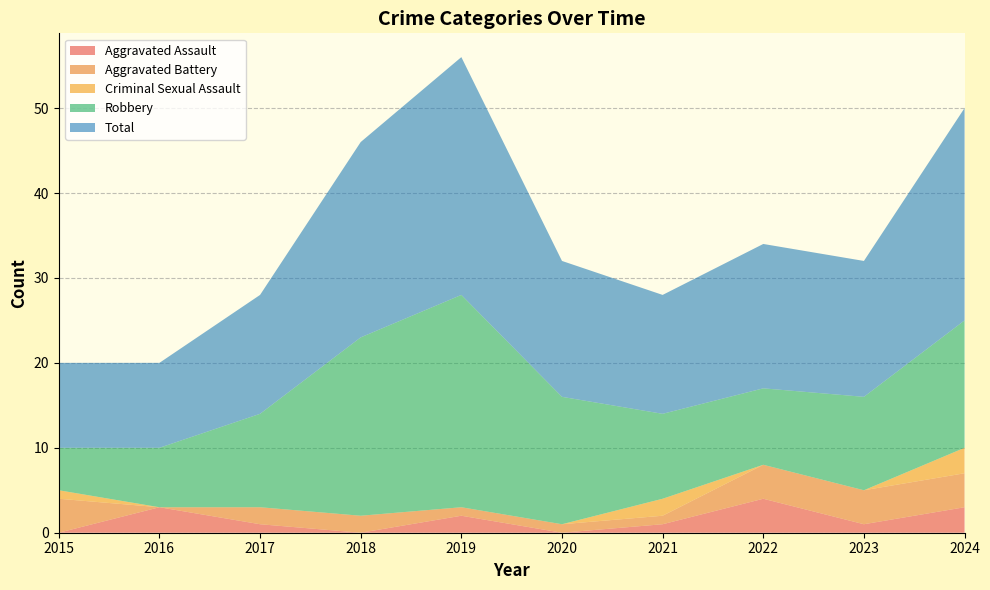

Reading left to right, list all the values displayed in this chart.

Aggravated Assault: 2015=0	2016=3	2017=1	2018=0	2019=2	2020=0	2021=1	2022=4	2023=1	2024=3
Aggravated Battery: 2015=4	2016=0	2017=2	2018=2	2019=1	2020=1	2021=1	2022=4	2023=4	2024=4
Criminal Sexual Assault: 2015=1	2016=0	2017=0	2018=0	2019=0	2020=0	2021=2	2022=0	2023=0	2024=3
Robbery: 2015=5	2016=7	2017=11	2018=21	2019=25	2020=15	2021=10	2022=9	2023=11	2024=15
Total: 2015=10	2016=10	2017=14	2018=23	2019=28	2020=16	2021=14	2022=17	2023=16	2024=25